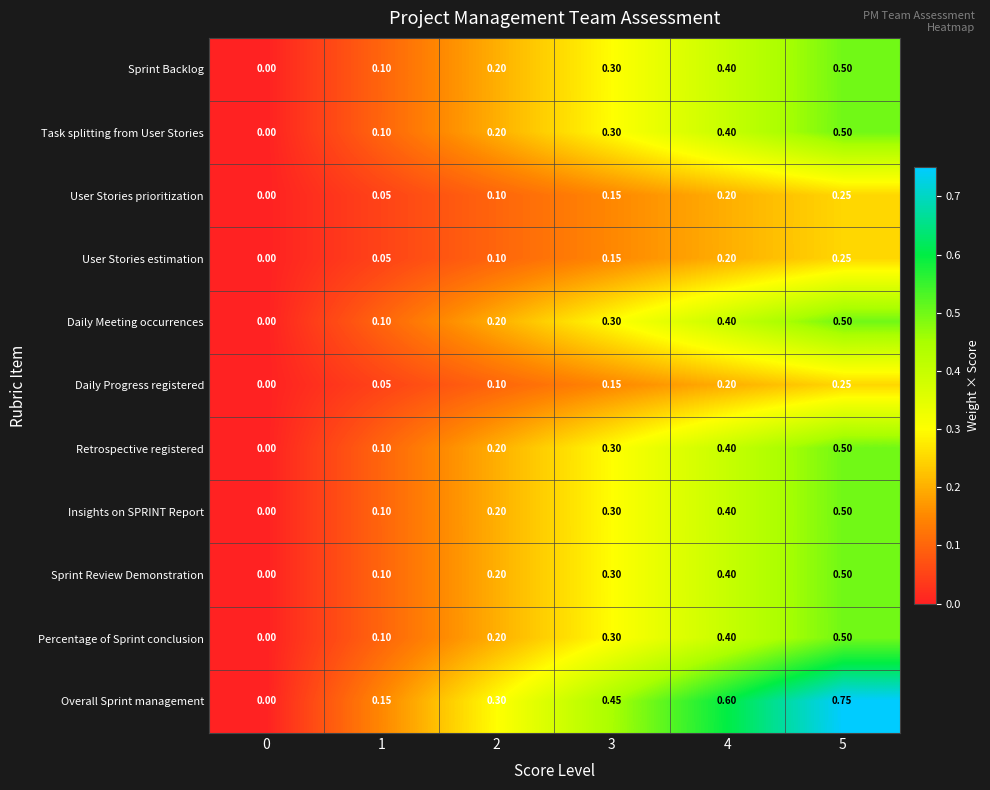

Between 2 and 4, which series saw the biggest shift?

Overall Sprint management